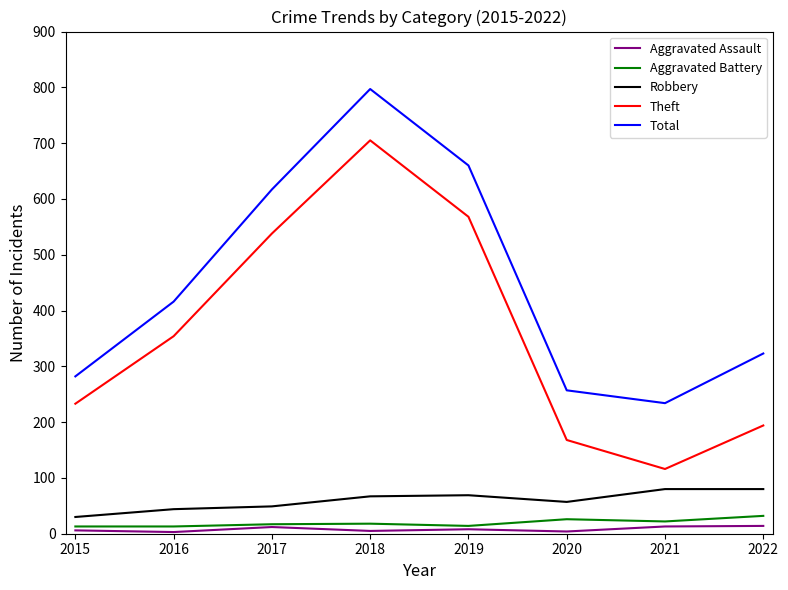

The Theft series shows 825 at 2017. True or false?

False